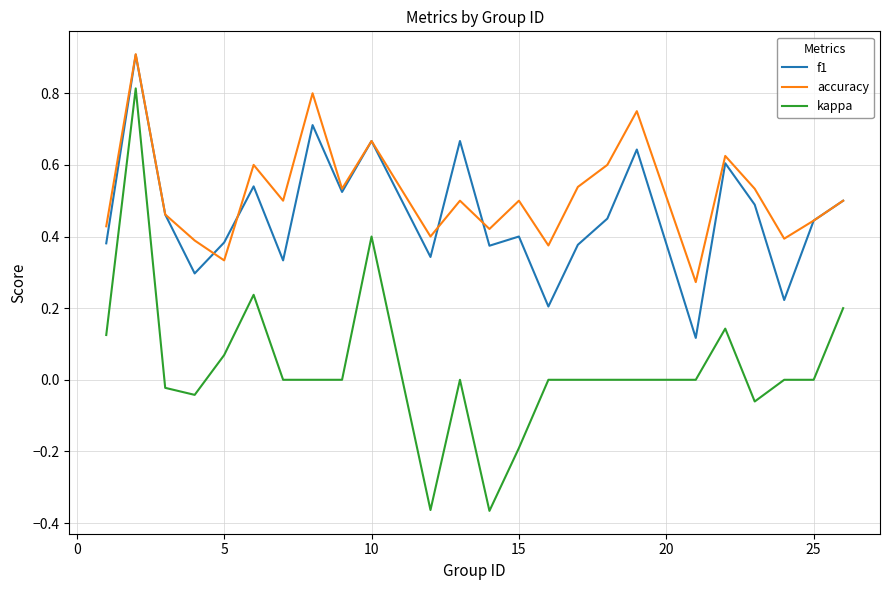

True or false: kappa and f1 intersect in this chart.

False